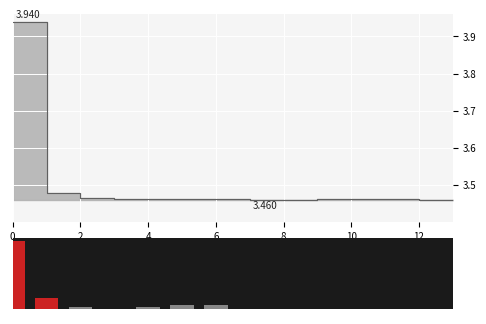

Does the chart contain any negative values?

No